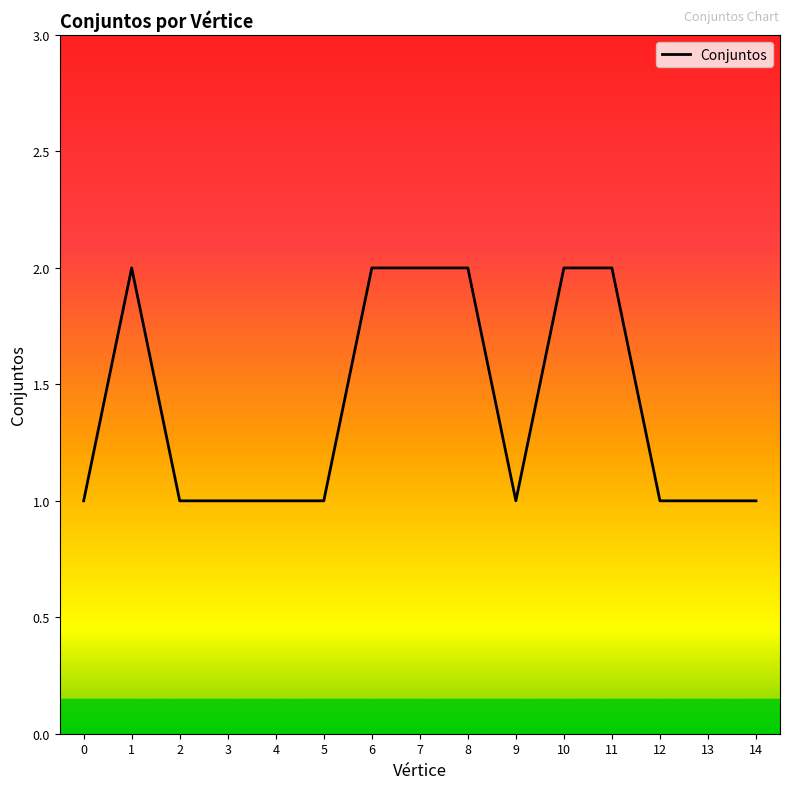

Is this an area chart (filled region under the line)?

No